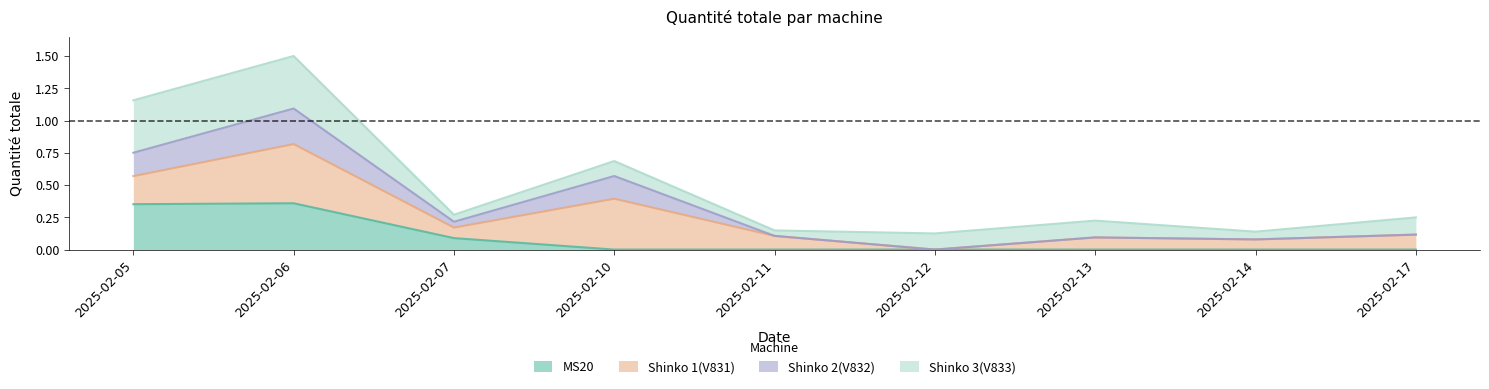

How many categories are shown in the chart?

9